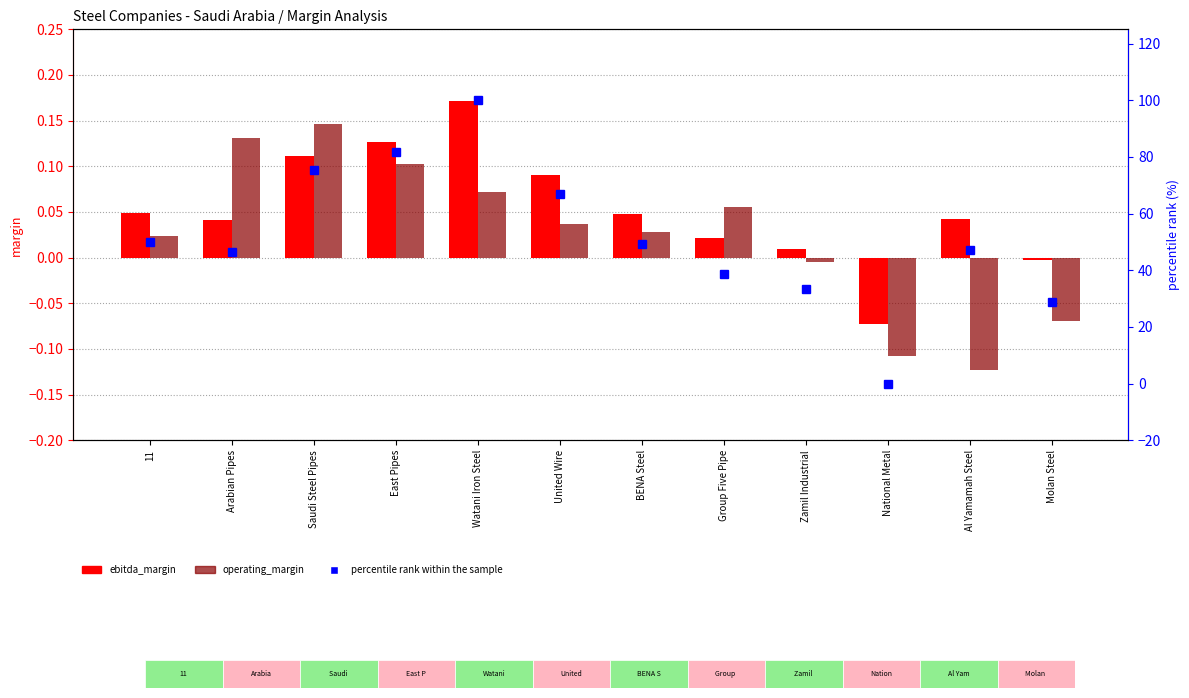

What is the total value across all series at Watani Iron Steel?

100.2